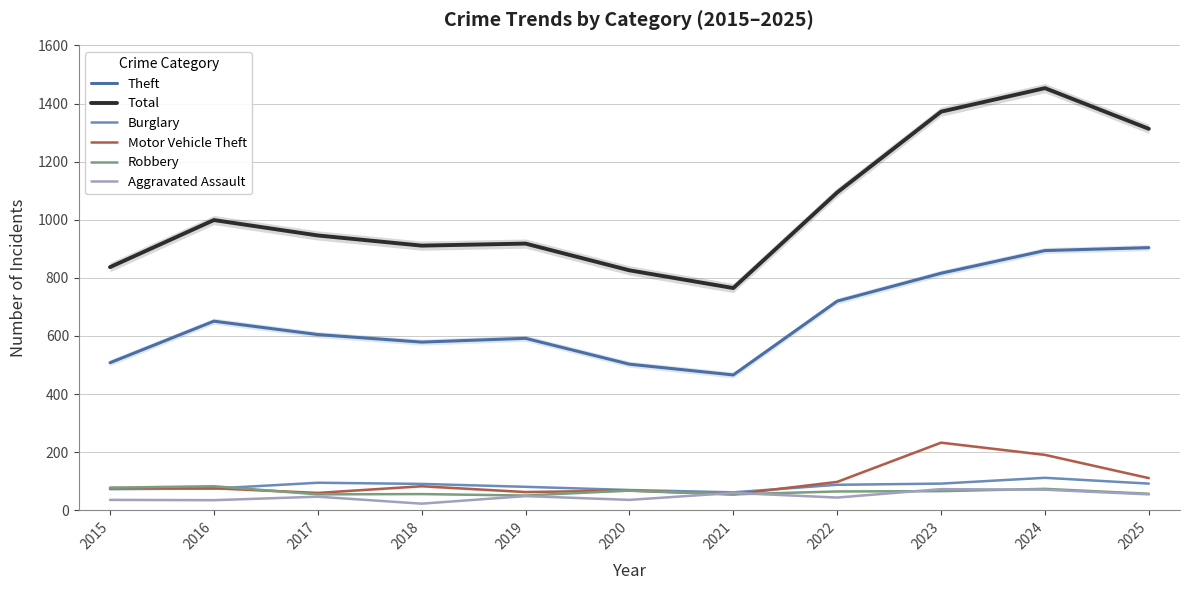

Does the chart have visible grid lines?

Yes